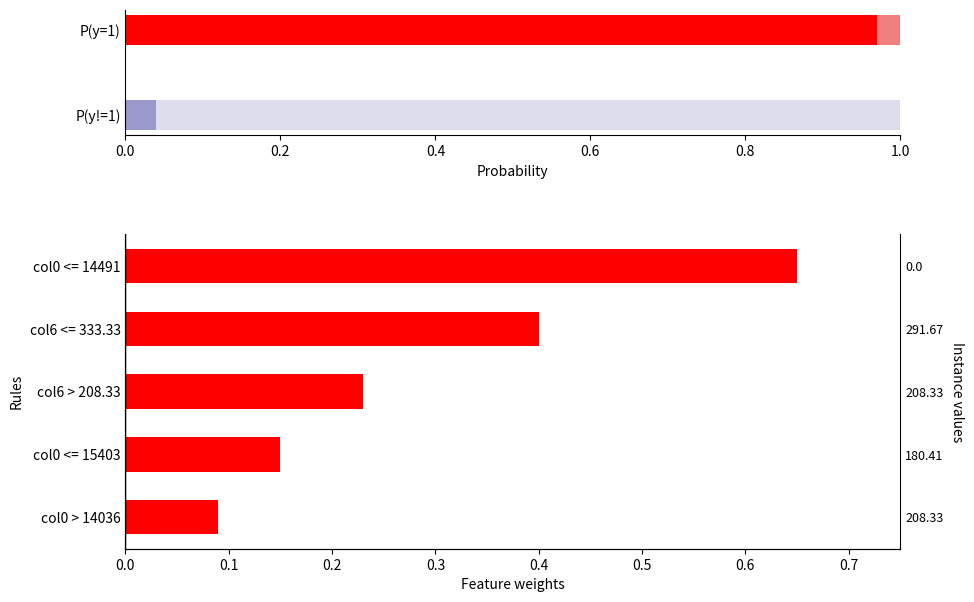

Are the bars horizontal?

Yes